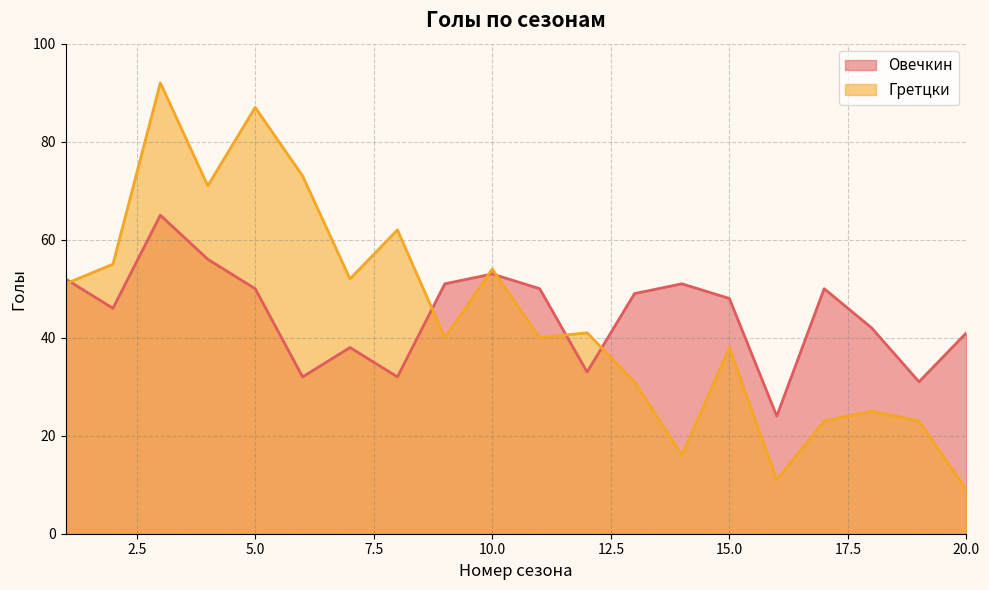

What is the value of the Овечкин point at the 8th from the left?

32